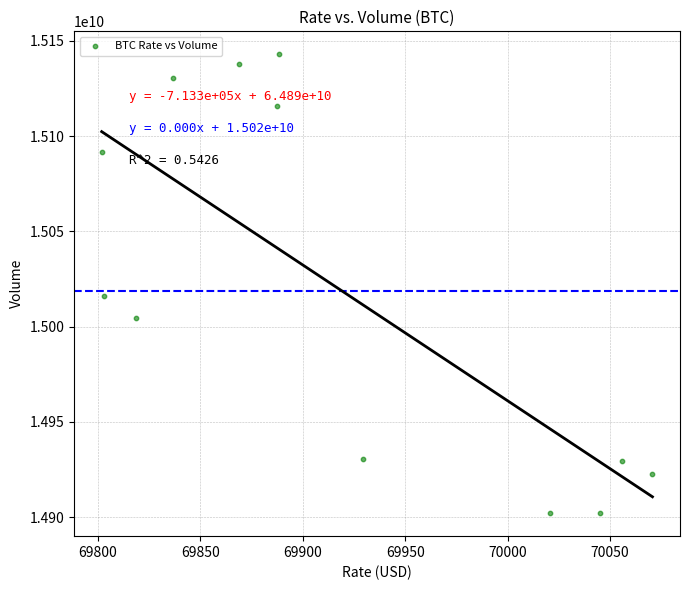

What is the average Y value?

15018875559